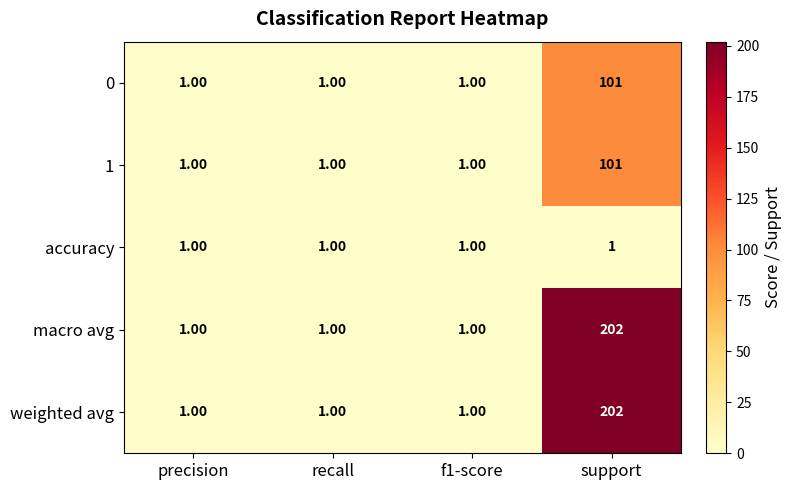

At how many categories does at least one series exceed 109?

1